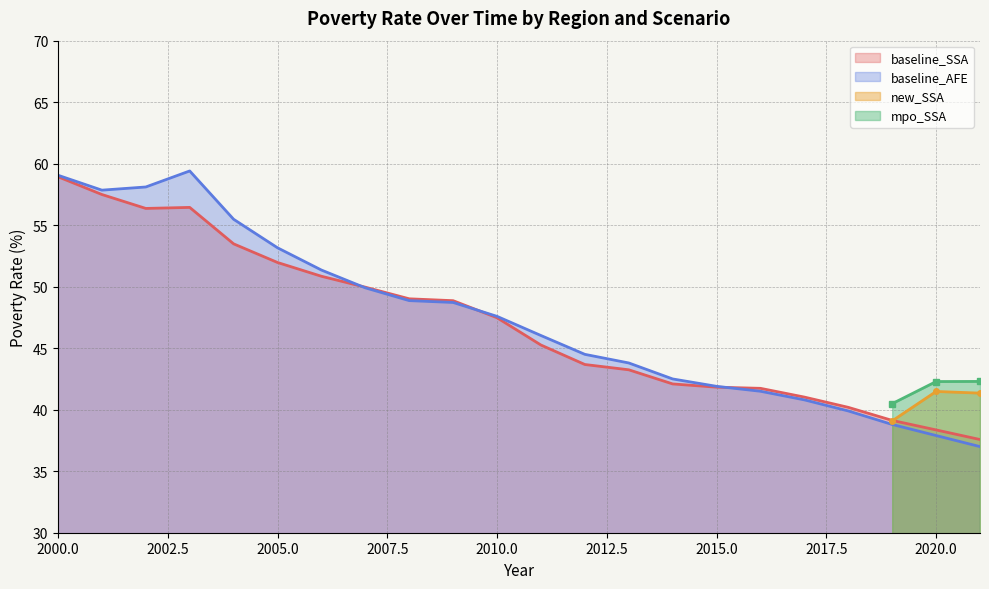

What is the total value across all series at 2011?

91.3